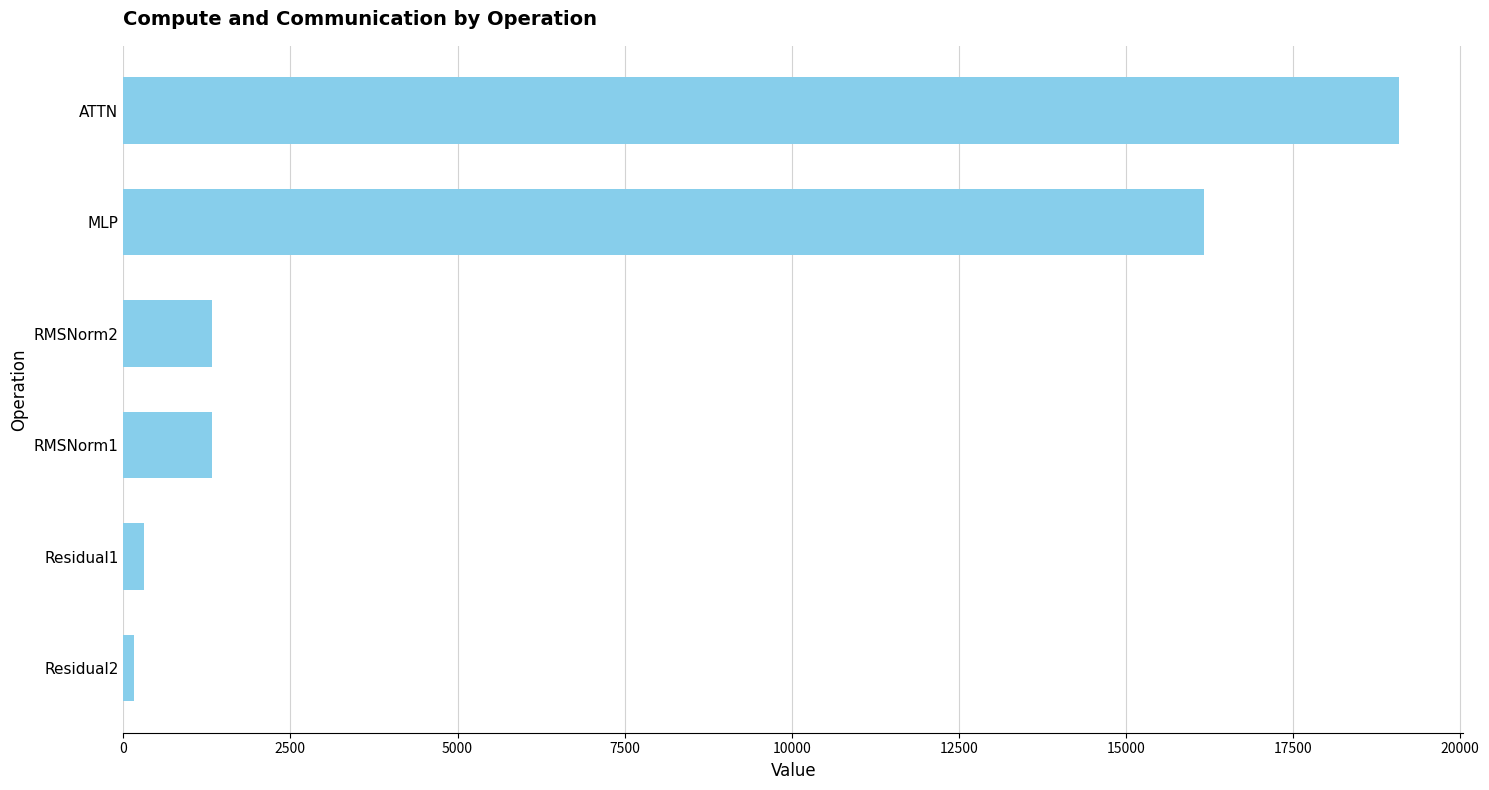

The value at MLP is 16161.2. True or false?

True